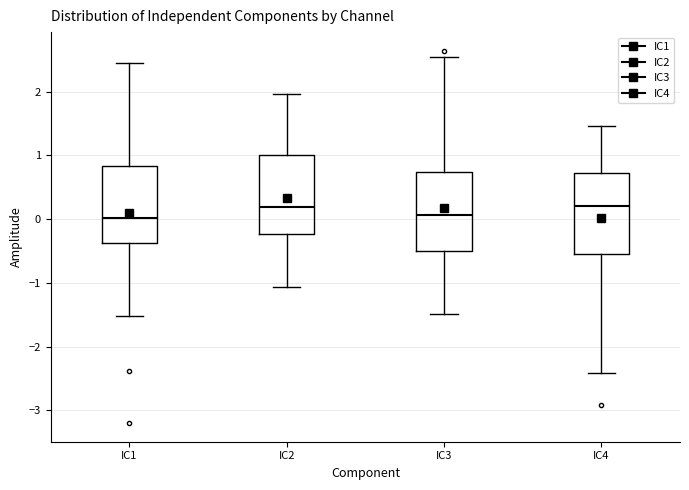

Reading left to right, transcribe this box plot: for each box, give where its median line is, the range the box spans, and where its two whiskers end, as read against the y-axis. The values are not printed on the chart, so give them approximately, as read against the axis.

IC1: median 0.0, box -0.4 to 0.8, whiskers -1.5 to 2.4
IC2: median 0.2, box -0.2 to 1.0, whiskers -1.1 to 2.0
IC3: median 0.1, box -0.5 to 0.7, whiskers -1.5 to 2.6
IC4: median 0.2, box -0.5 to 0.7, whiskers -2.4 to 1.5